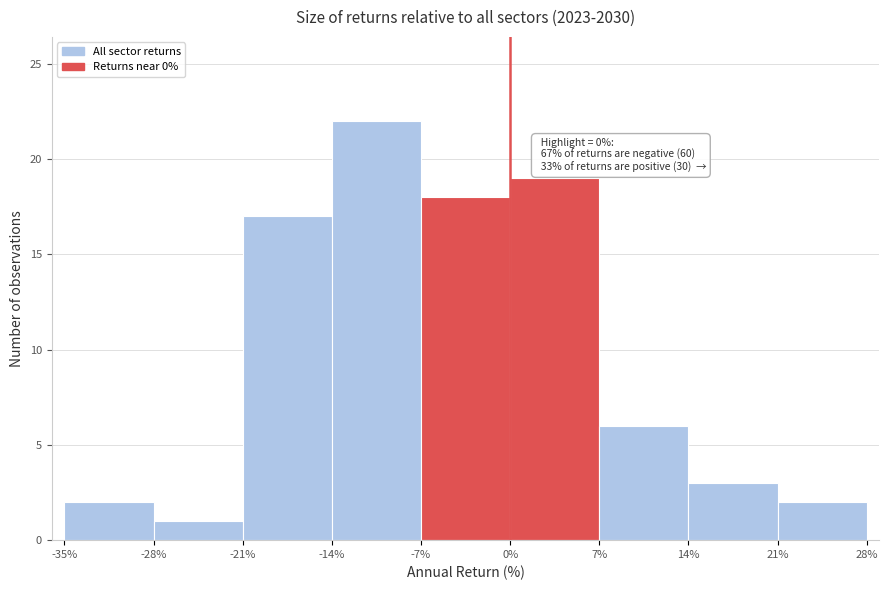

Over which range of the x-axis is the bar tallest?

-14% to -7%